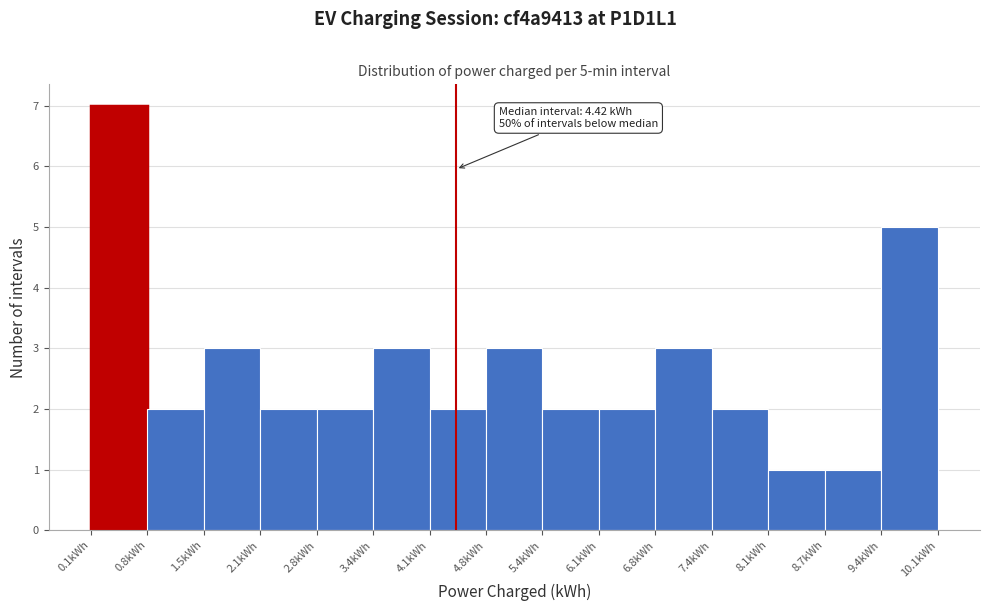

Which range on the x-axis has the tallest bar?

0.1 to 0.8